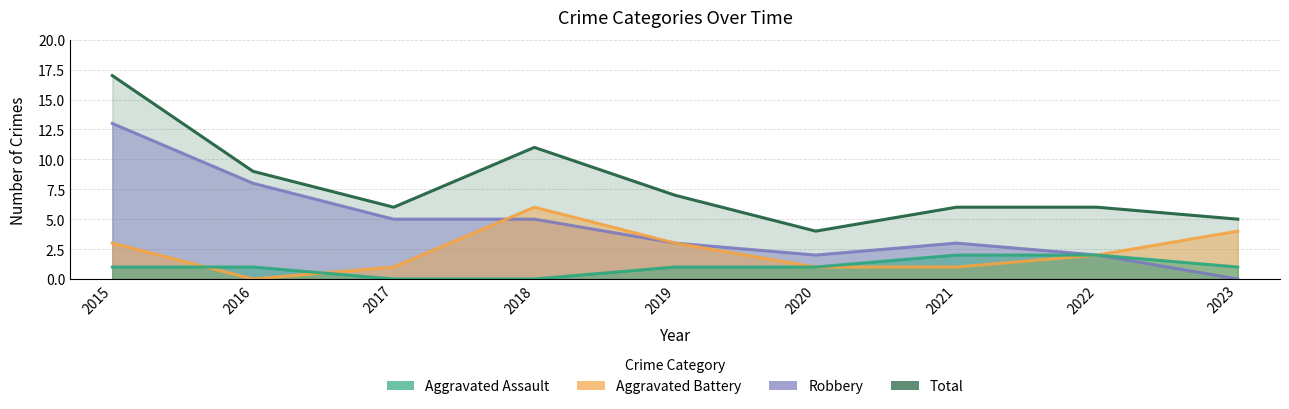

True or false: Aggravated Assault has a value of 1 at 2020.

True